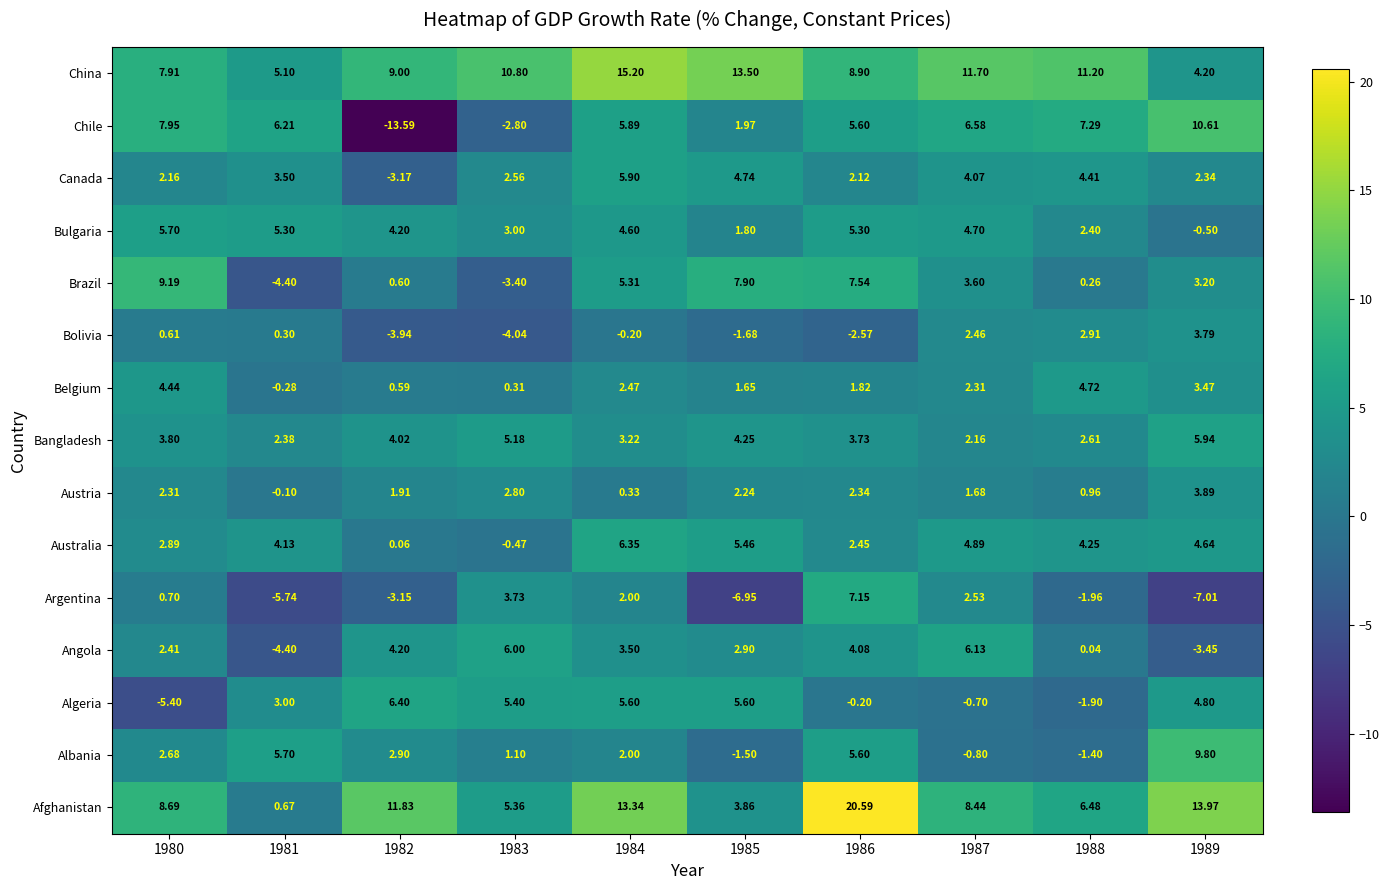

Which series has the widest spread of values?

Chile